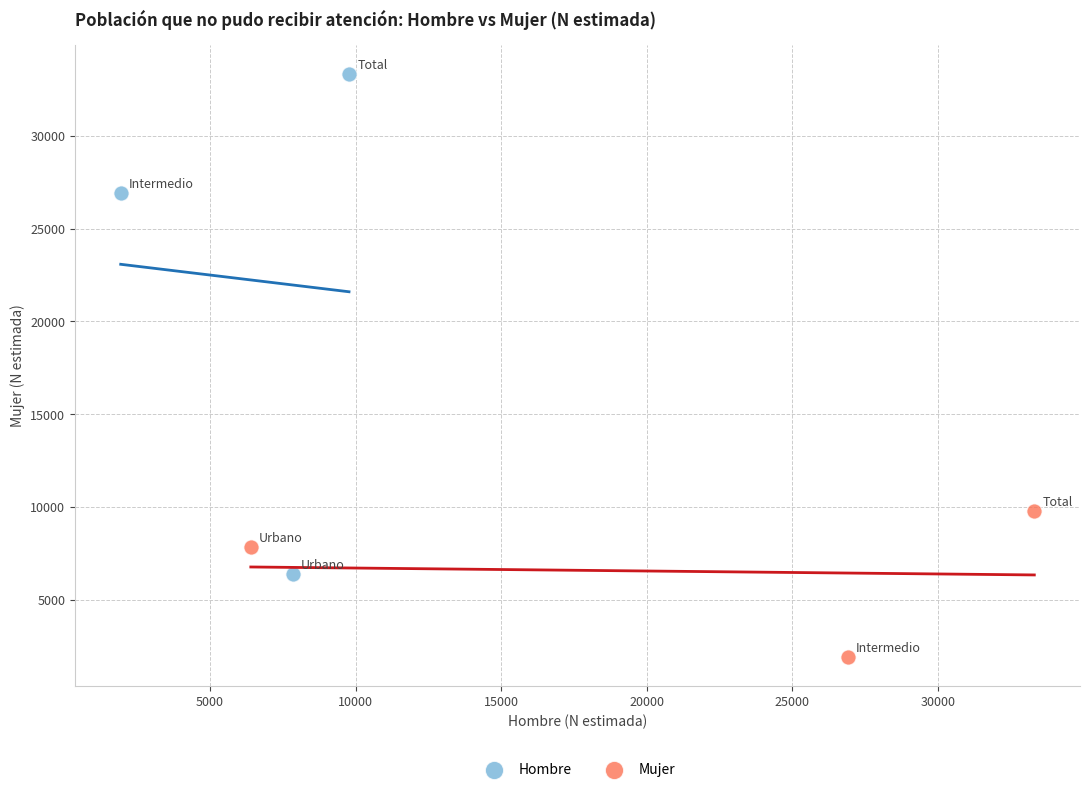

Which series has the widest spread of Y values?

Hombre